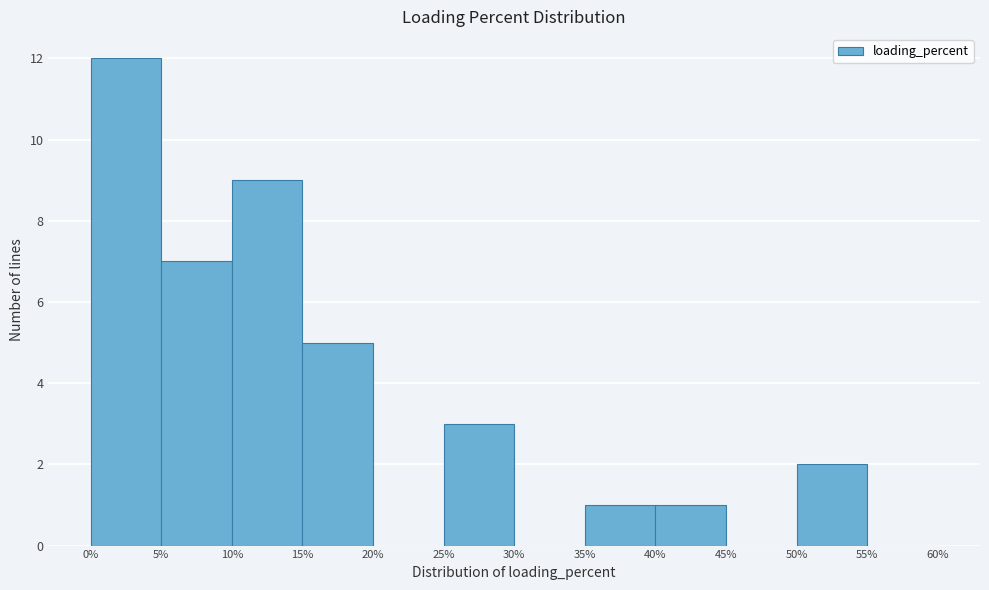

Over which range of the x-axis is the bar tallest?

0% to 5%